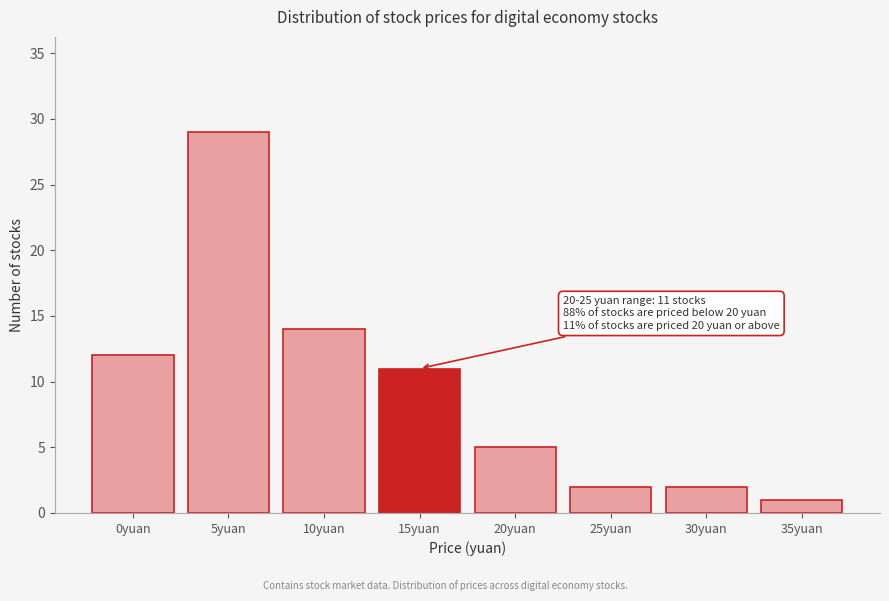

Reading left to right, list all the values displayed in this chart.

0yuan=12	5yuan=29	10yuan=14	15yuan=11	20yuan=5	25yuan=2	30yuan=2	35yuan=1